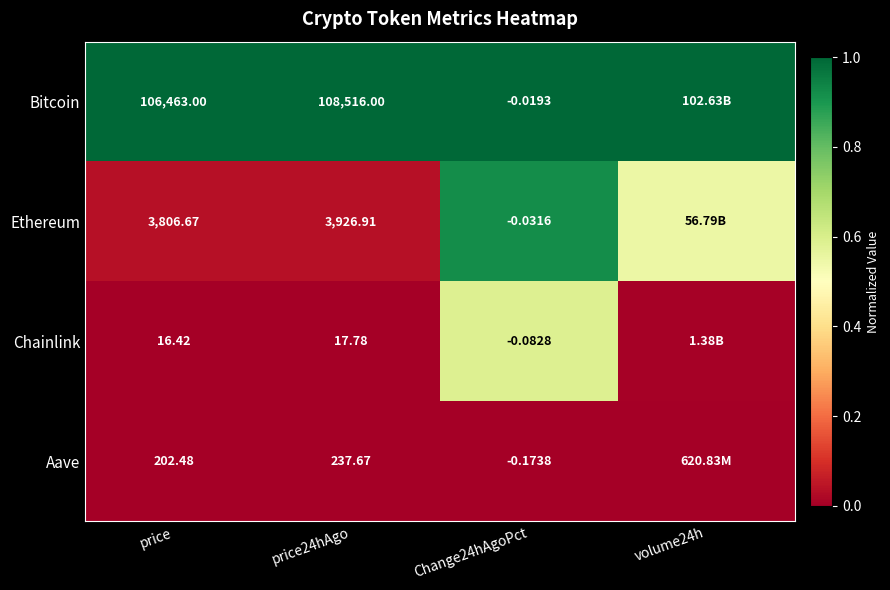

At price, list the series in order from largest to smallest.

Bitcoin, Ethereum, Aave, Chainlink